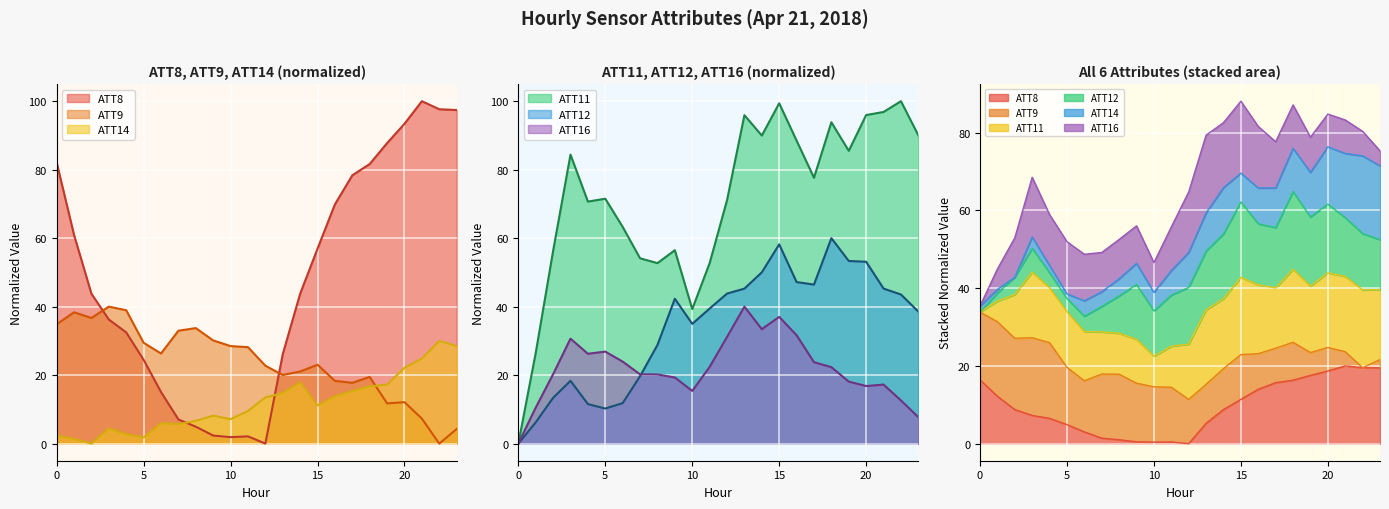

At which category is the sum across all series the highest?

15